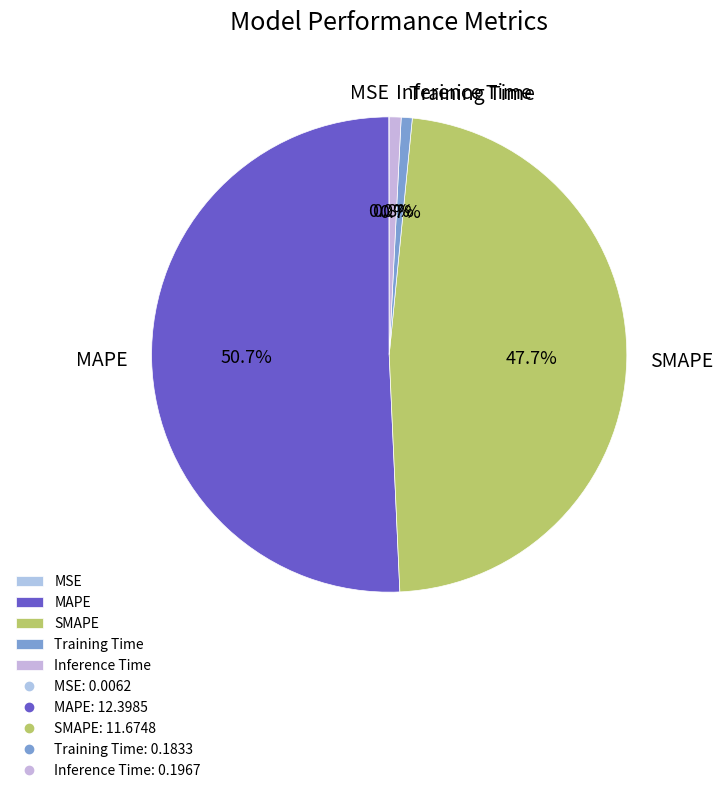

Which slice is the largest?

MAPE